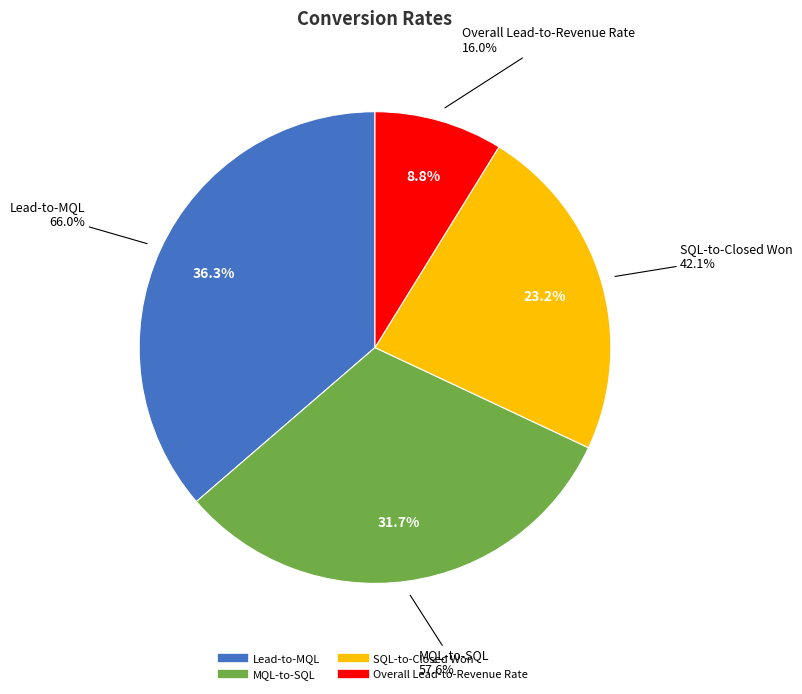

Which category has the biggest portion of the pie?

Lead-to-MQL